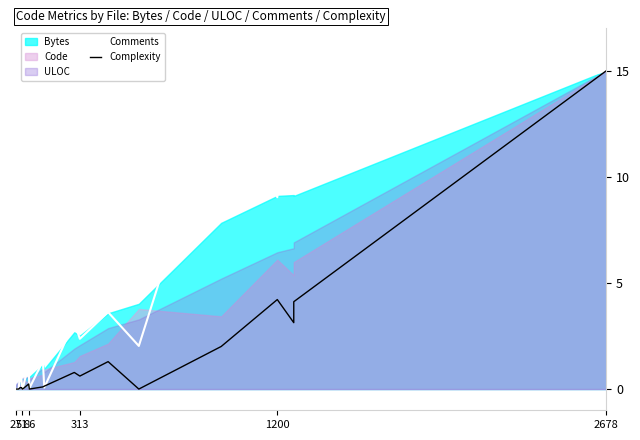

How many interior local valleys does the Complexity series have?

4